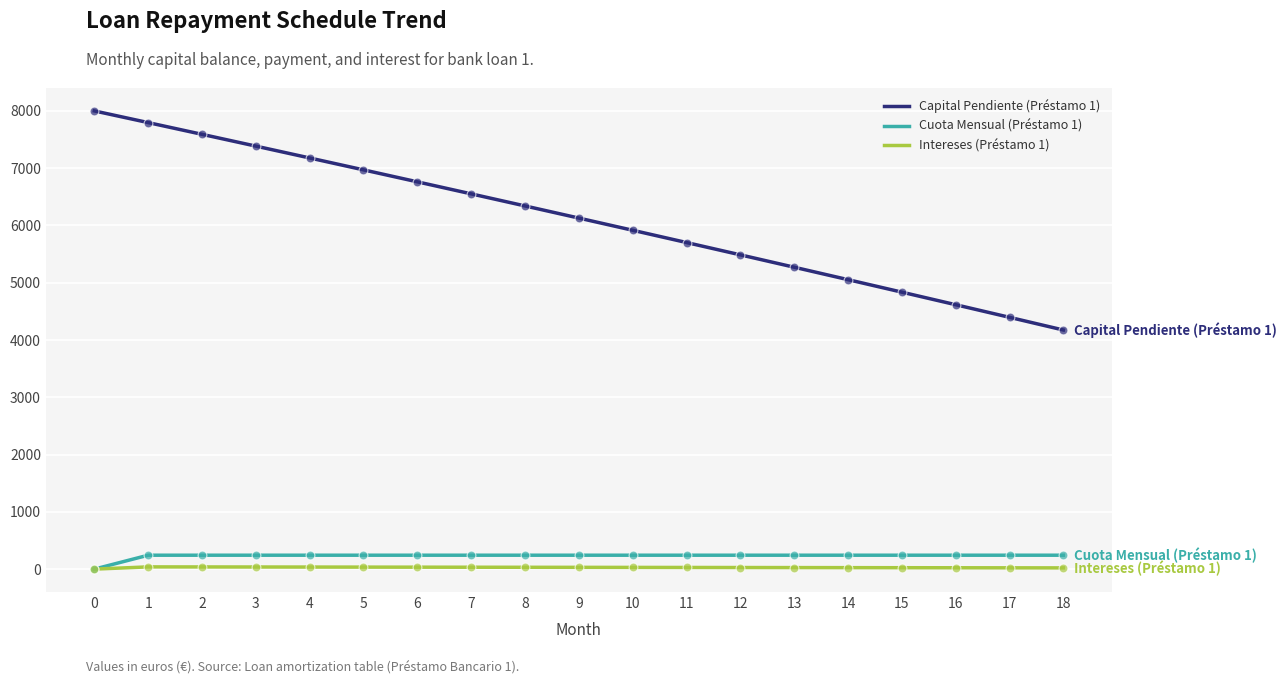

What is the total value across all series at 16?

4882.8